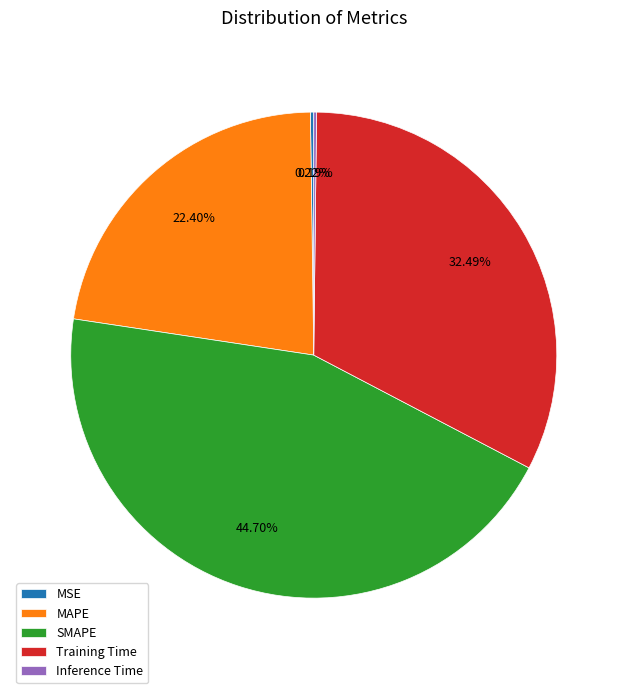

To the nearest percent, what is the difference between the largest and smallest slice percentages?

45%